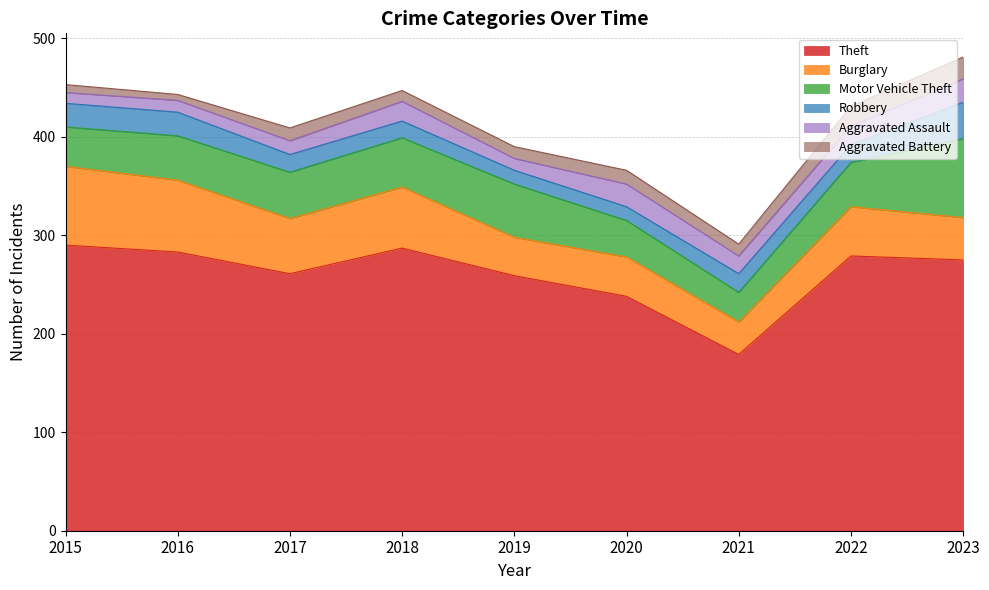

List the series in order of their peak value, lowest first.

Aggravated Battery, Aggravated Assault, Robbery, Burglary, Motor Vehicle Theft, Theft